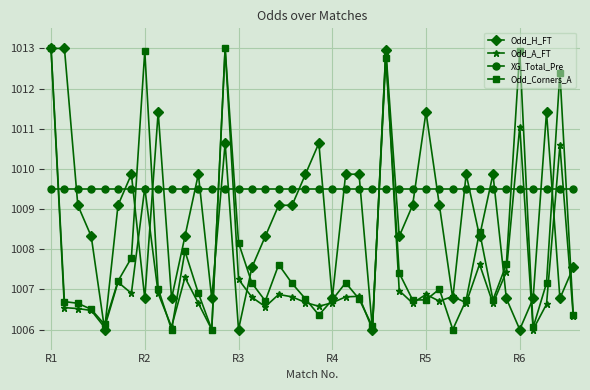

What is the sum of all Odd_Corners_A values?

40311.5